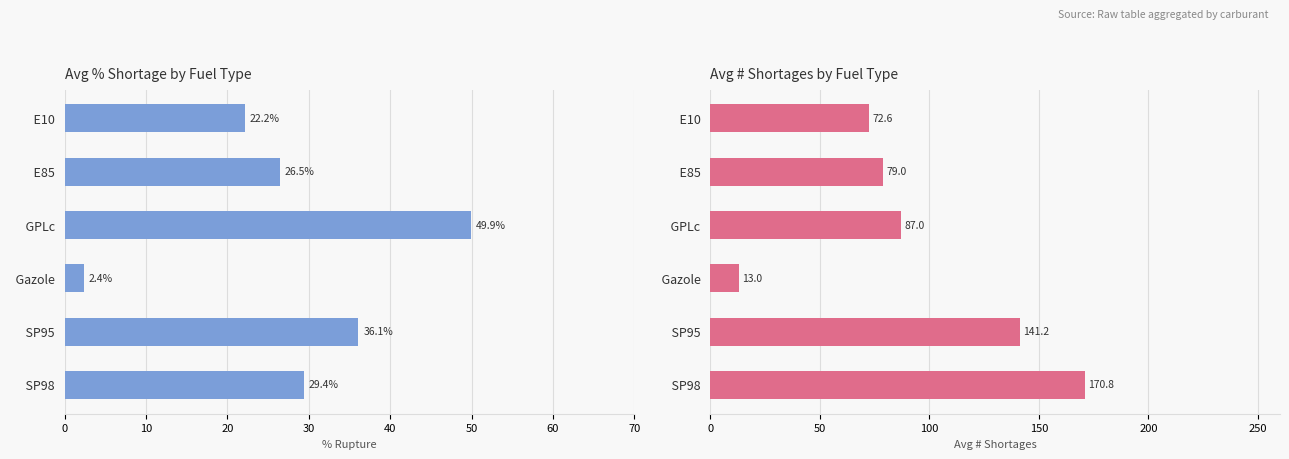

Reading left to right, transcribe all the data shown in this chart.

pourcentage_rupture: 22.2	26.5	49.9	2.4	36.1	29.4
nombre_rupture: 72.6	79.0	87.0	13.0	141.2	170.8